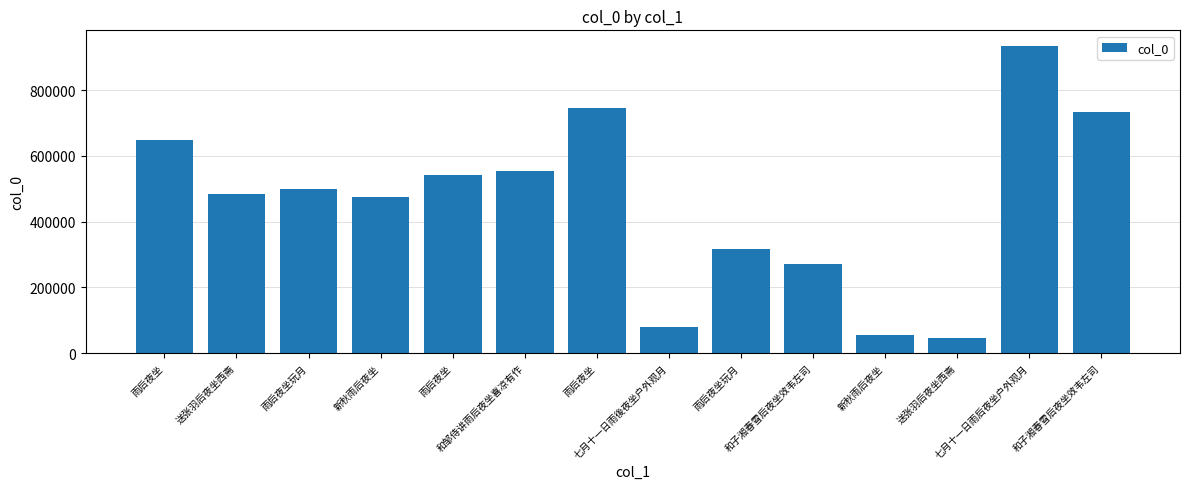

What is the label of the 3rd bar from the left?

雨后夜坐玩月